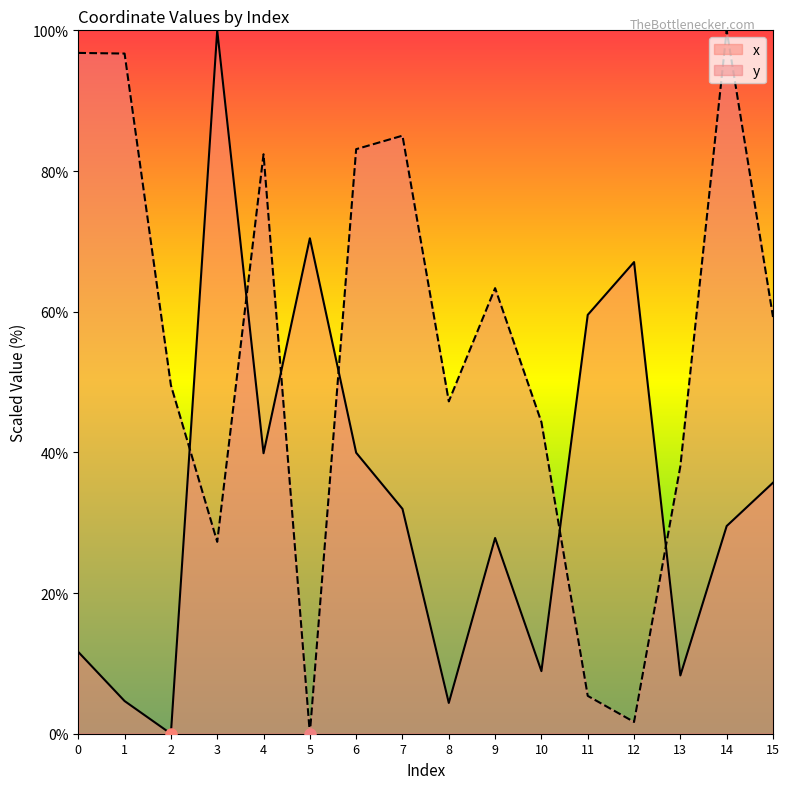

At 15, list the series in order from largest to smallest.

y, x